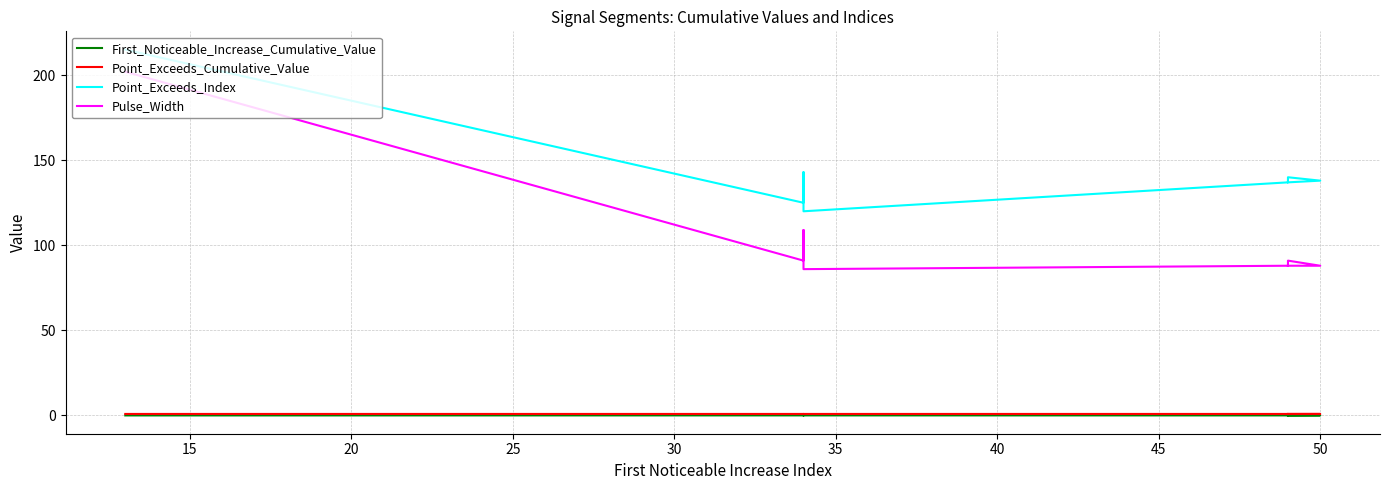

The Point_Exceeds_Cumulative_Value series shows 0.4 at 40. True or false?

False